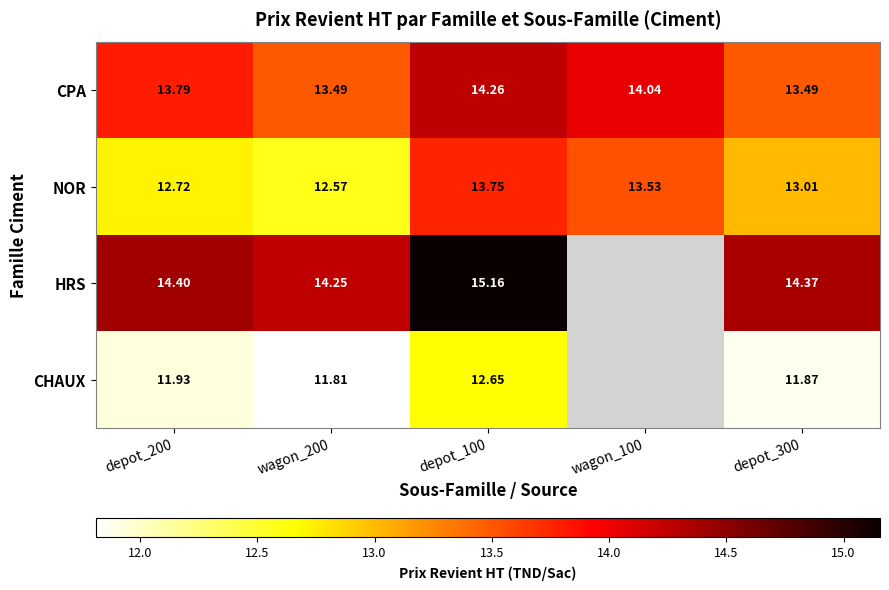

At which category does the chart reach its peak across all series?

depot_100